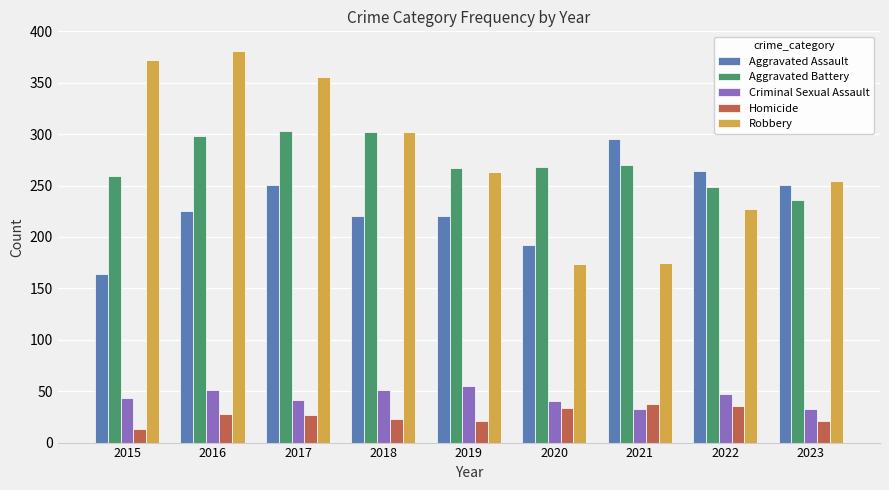

At how many categories does at least one series exceed 184?

9